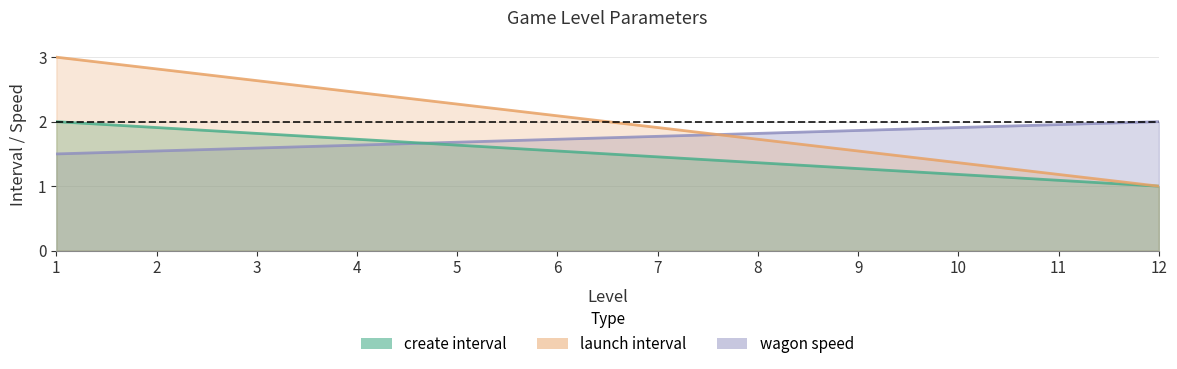

How many lines are shown in the chart?

3